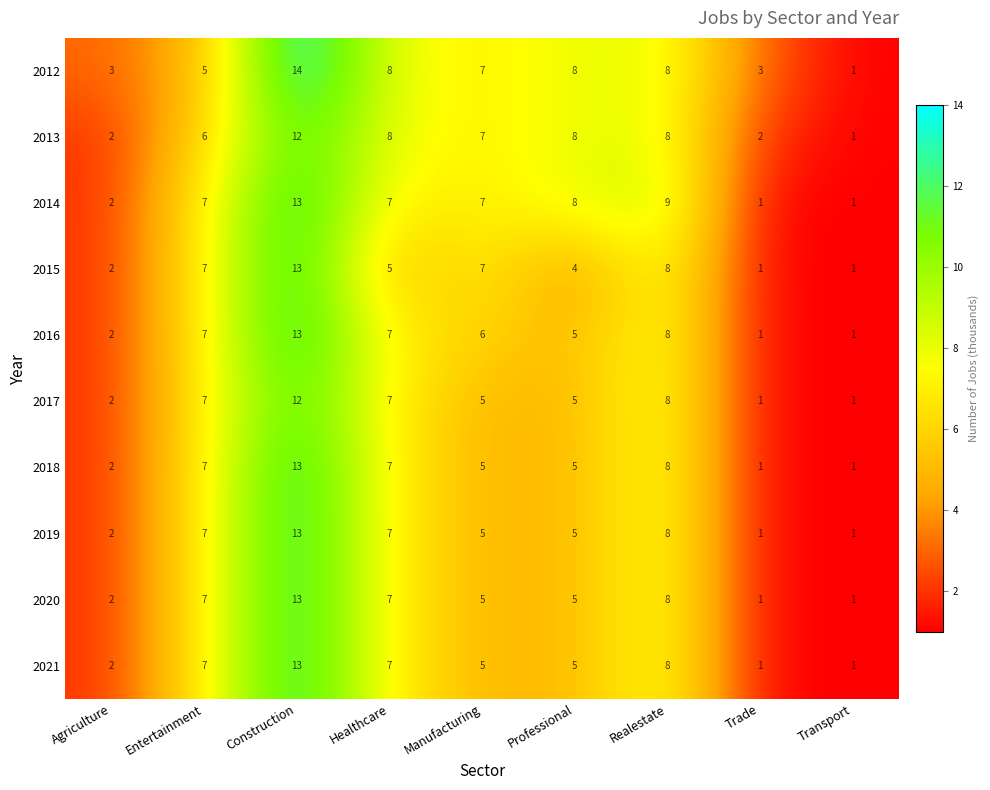

What is the average value of the 2017 series?

5